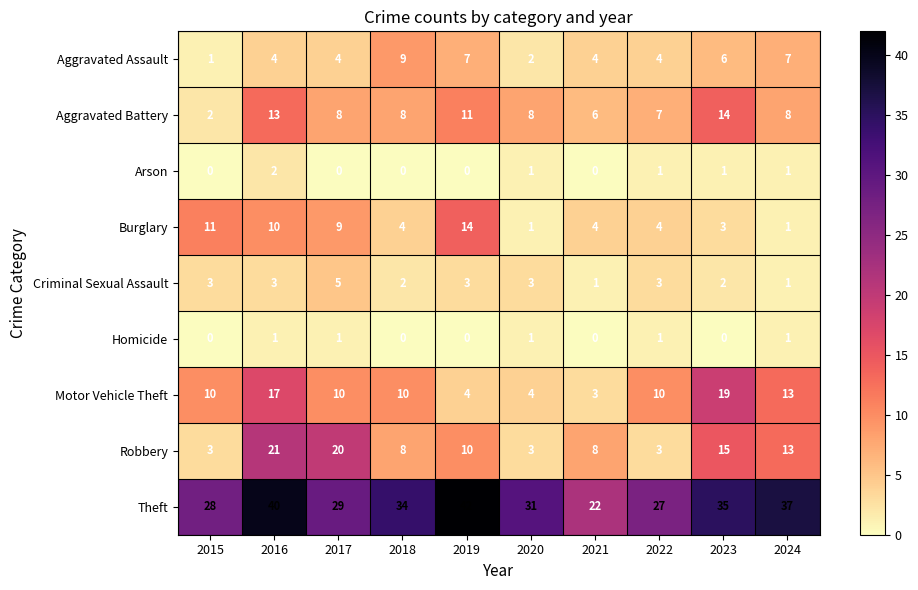

Which series has the largest total across all categories?

Theft